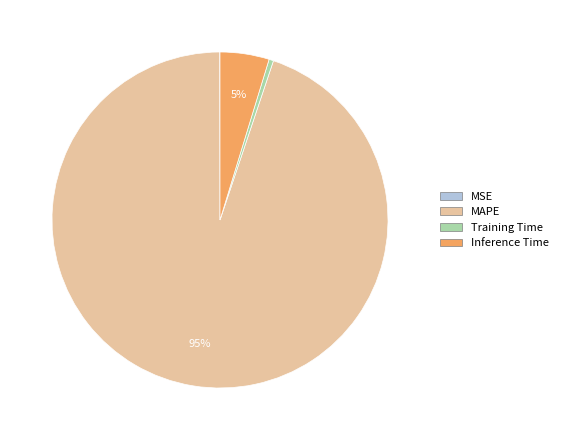

Combined, do MAPE and Training Time account for over 50%?

Yes